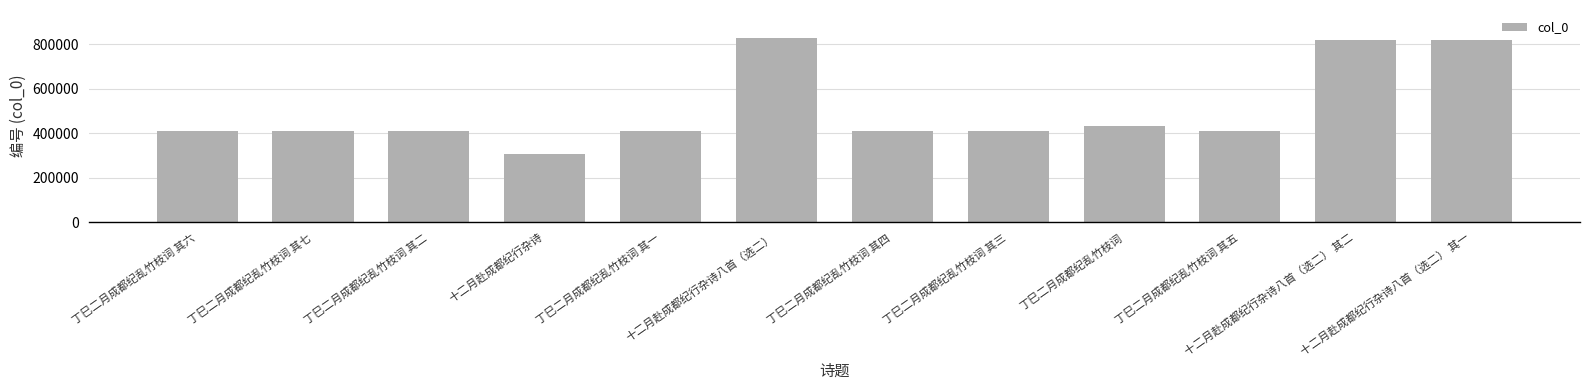

What is the ratio of the value at 丁巳二月成都纪乱竹枝词 其七 to the value at 丁巳二月成都纪乱竹枝词 其四?

1.0